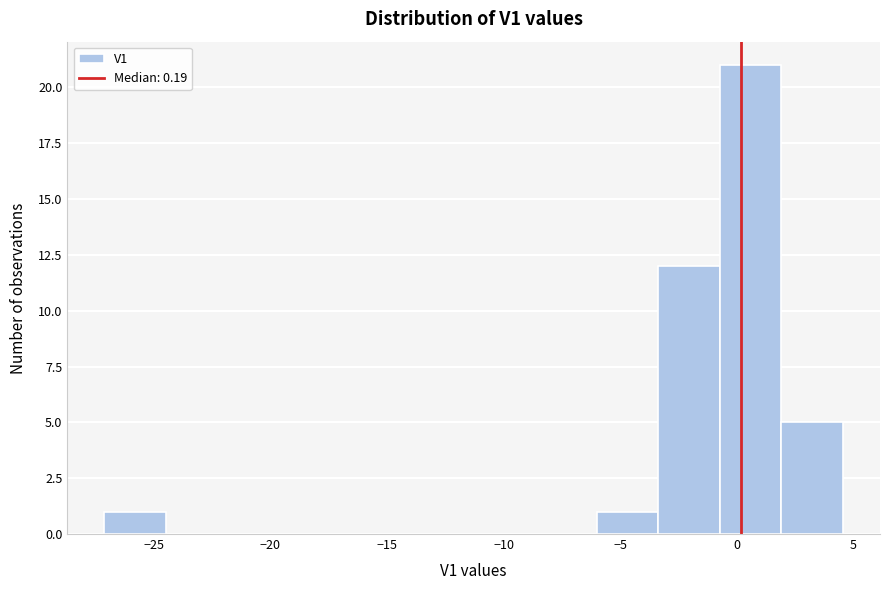

Reading left to right, transcribe this chart: for each bar, give the range it covers on the x-axis and its height. Neither the bar edges nor the heights are printed on the chart, so give them approximately, as read against the axes.

-27.0 to -24.5: 1
-24.5 to -22.0: 0
-22.0 to -19.0: 0
-19.0 to -16.5: 0
-16.5 to -14.0: 0
-14.0 to -11.5: 0
-11.5 to -8.5: 0
-8.5 to -6.0: 0
-6.0 to -3.5: 1
-3.5 to -0.5: 12
-0.5 to 2.0: 21
2.0 to 4.5: 5